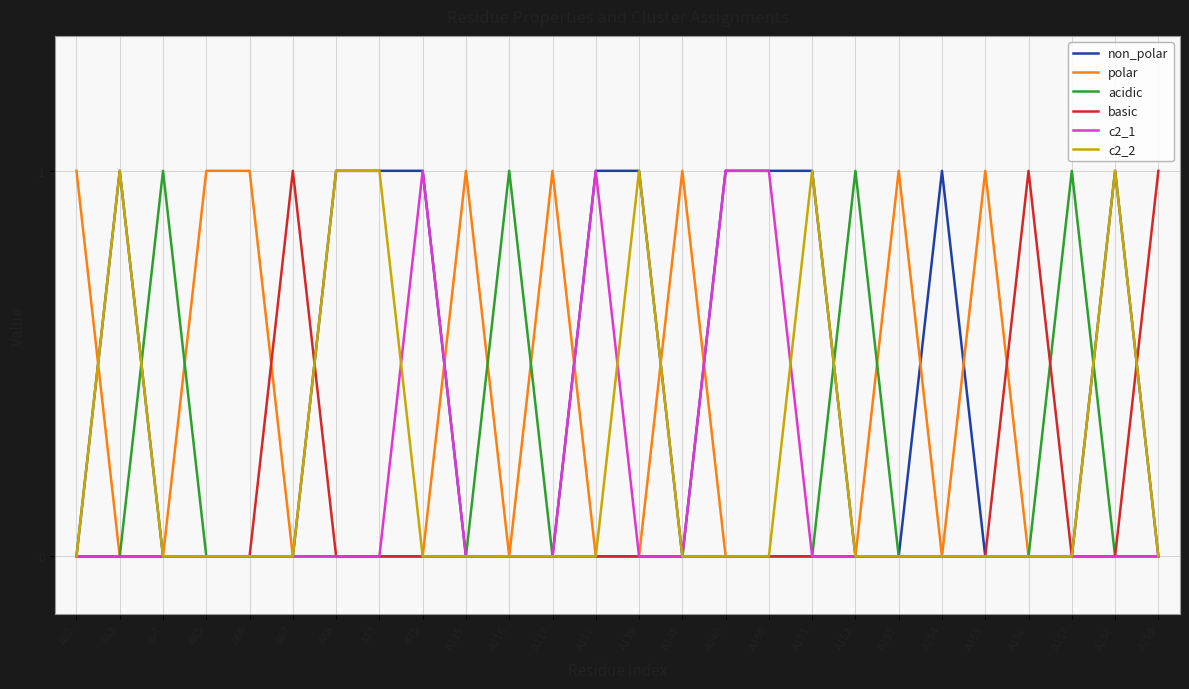

Is the value of c2_2 at A151 greater than the value of c2_1 at A154?

Yes